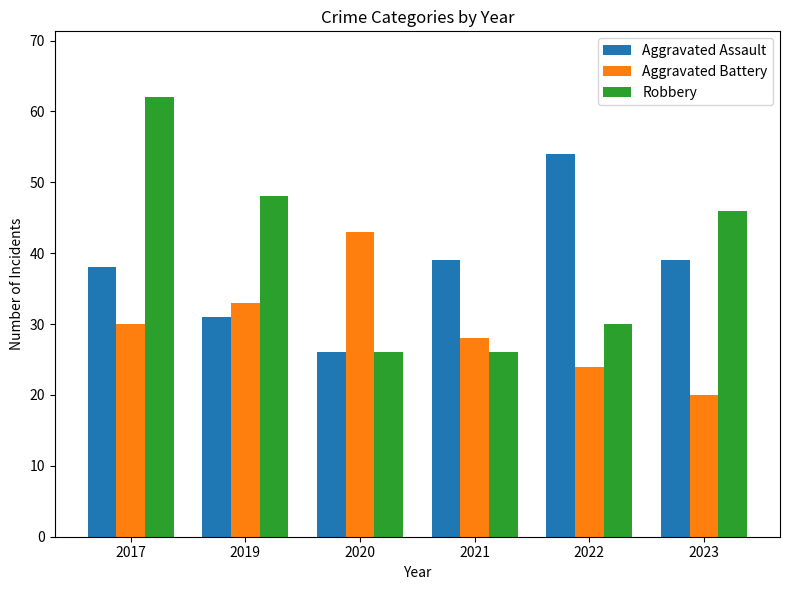

The value of Aggravated Battery at 2022 is 31. True or false?

False